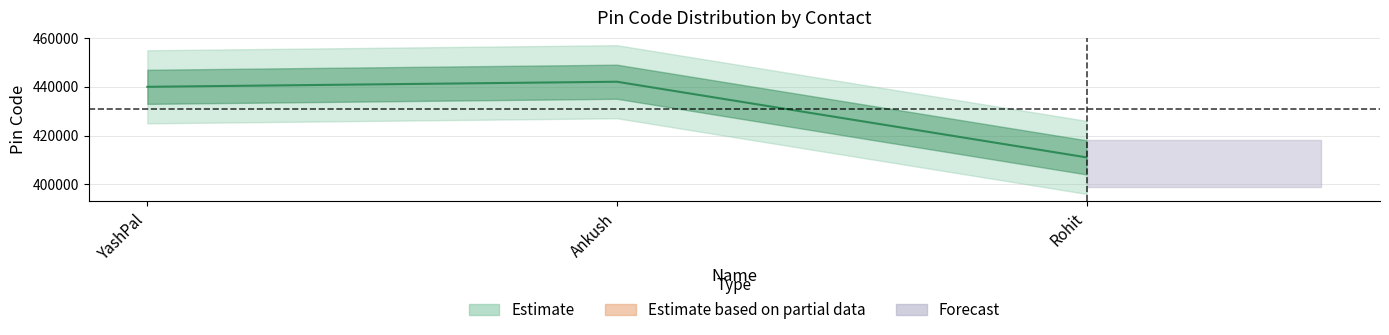

What is the approximate value at Rohit, to the nearest 100?

411000